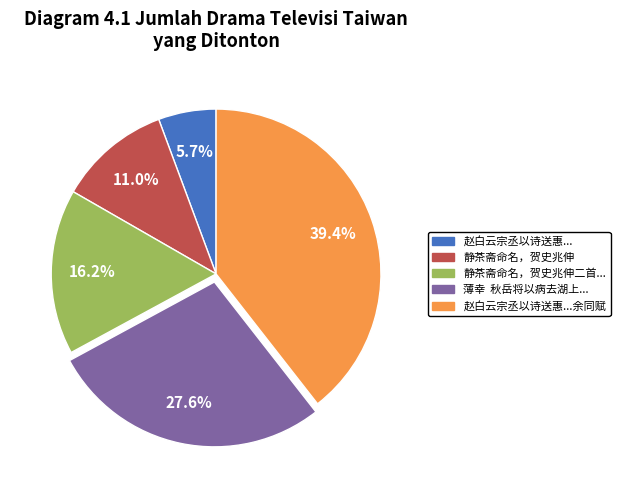

Is there any slice that represents more than half of the pie?

No